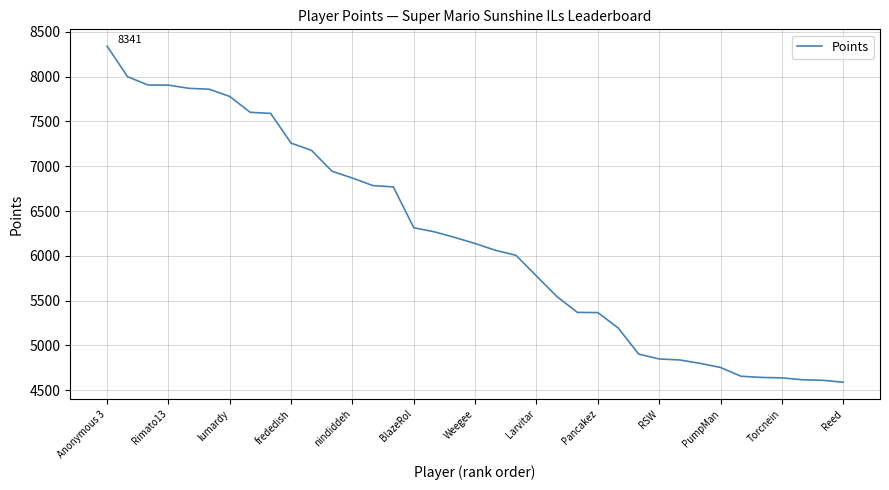

What is the greatest value displayed?

8341